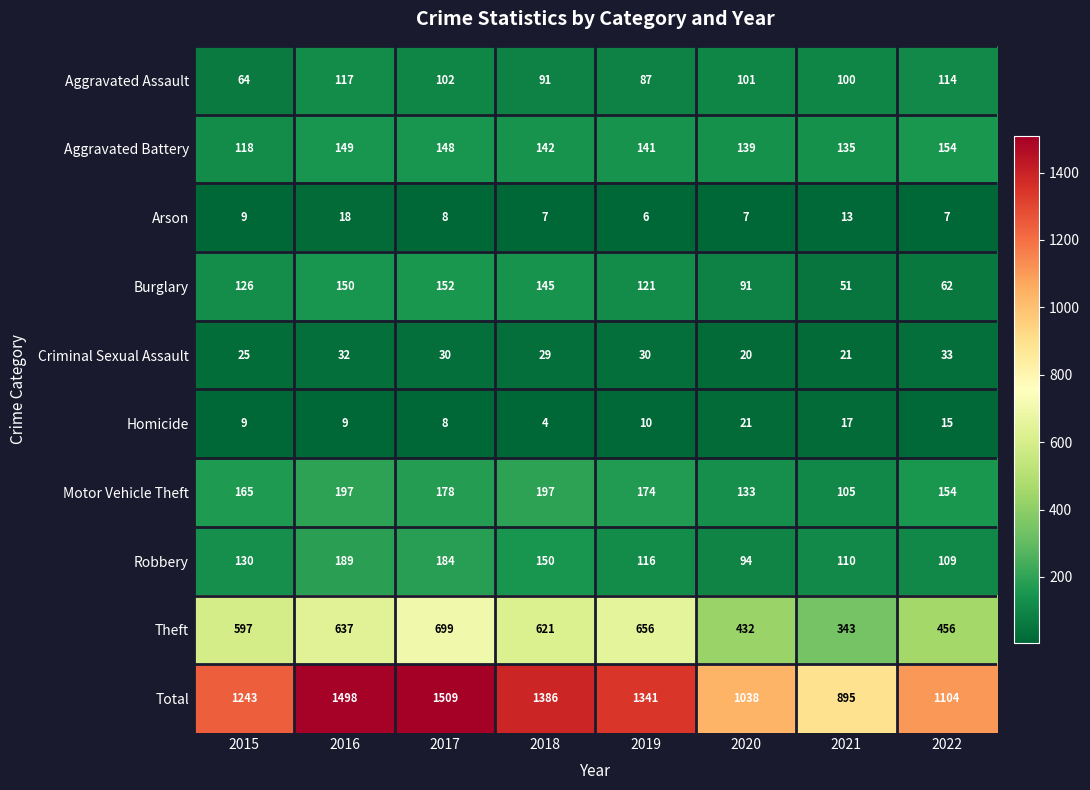

What is the sum of all Burglary values?

898